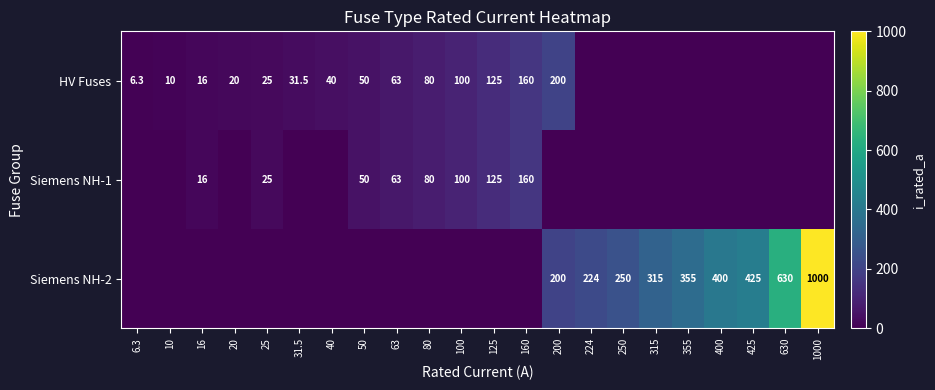

The HV Fuses series shows 16.0 at 16. True or false?

True